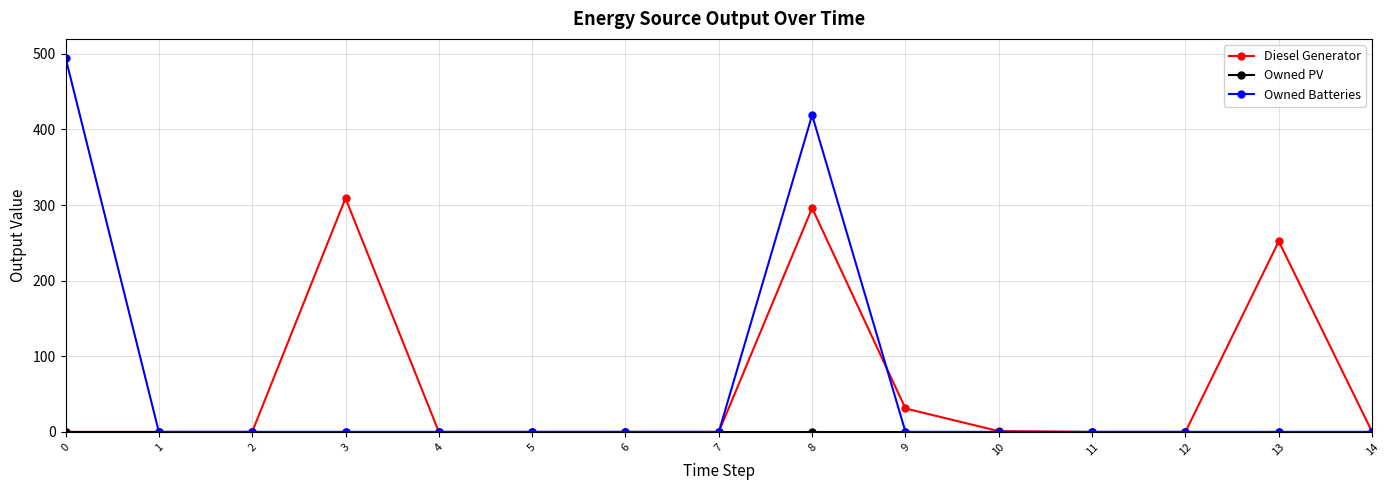

The Owned Batteries series shows -155 at 14. True or false?

False